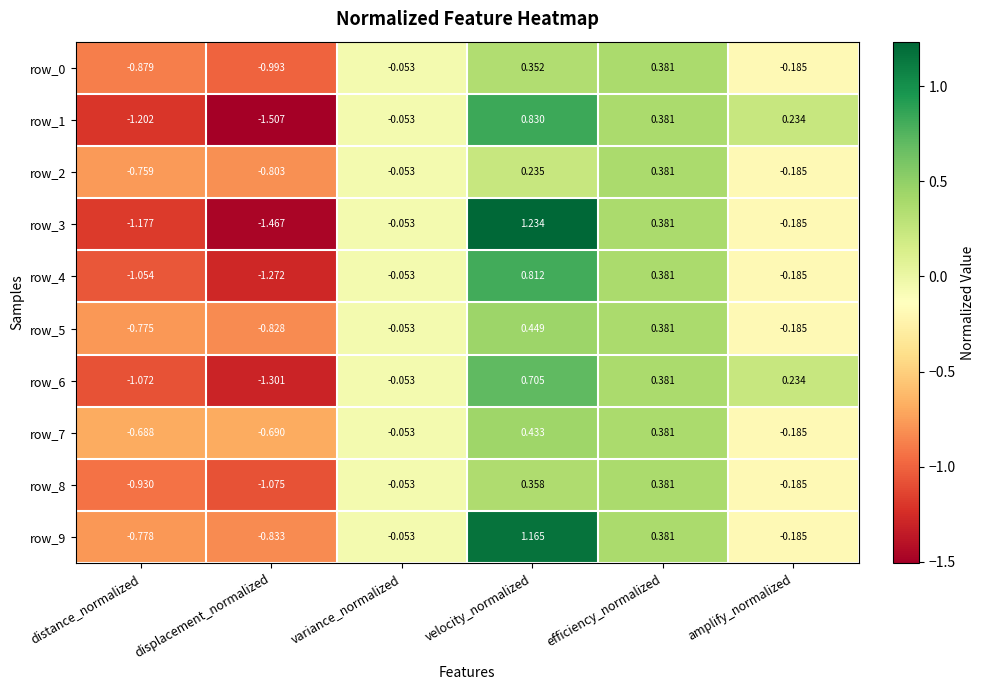

Which category has the highest value in the row_3 series?

velocity_normalized